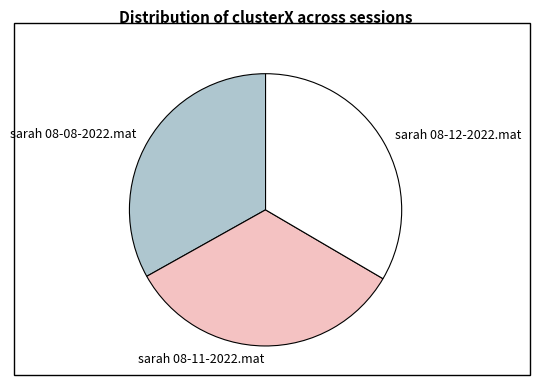

Is it true that sarah 08-12-2022.mat is 33% of the pie?

True